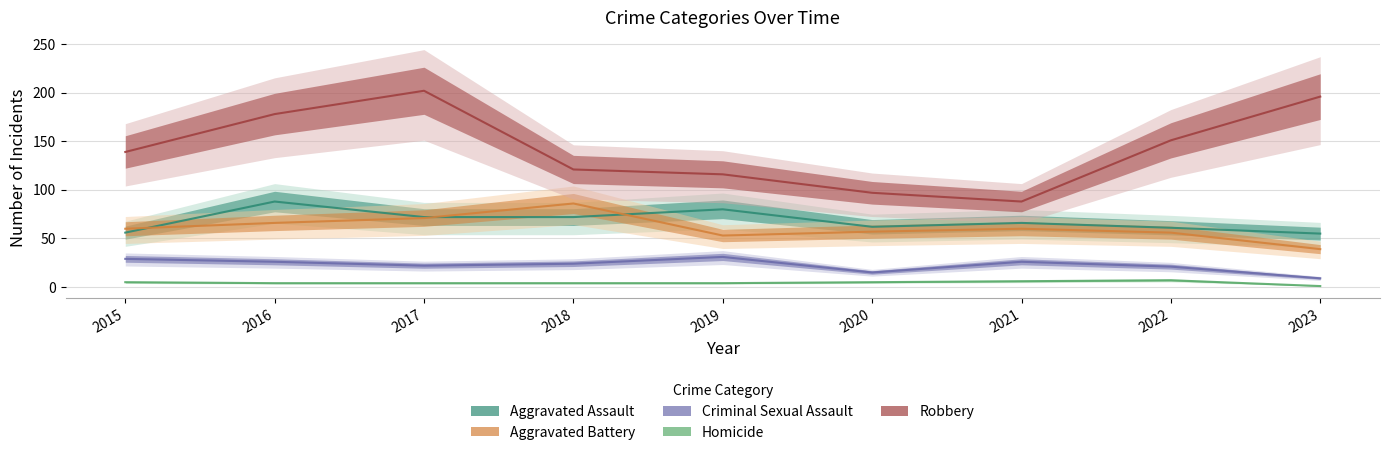

Reading left to right, what are all the values shown in this chart?

Aggravated Assault: 56	88	72	72	80	62	66	61	55
Aggravated Battery: 60	66	71	86	53	57	60	56	39
Criminal Sexual Assault: 29	26	22	24	31	15	26	21	9
Homicide: 5	4	4	4	4	5	6	7	1
Robbery: 139	178	202	121	116	97	88	151	196